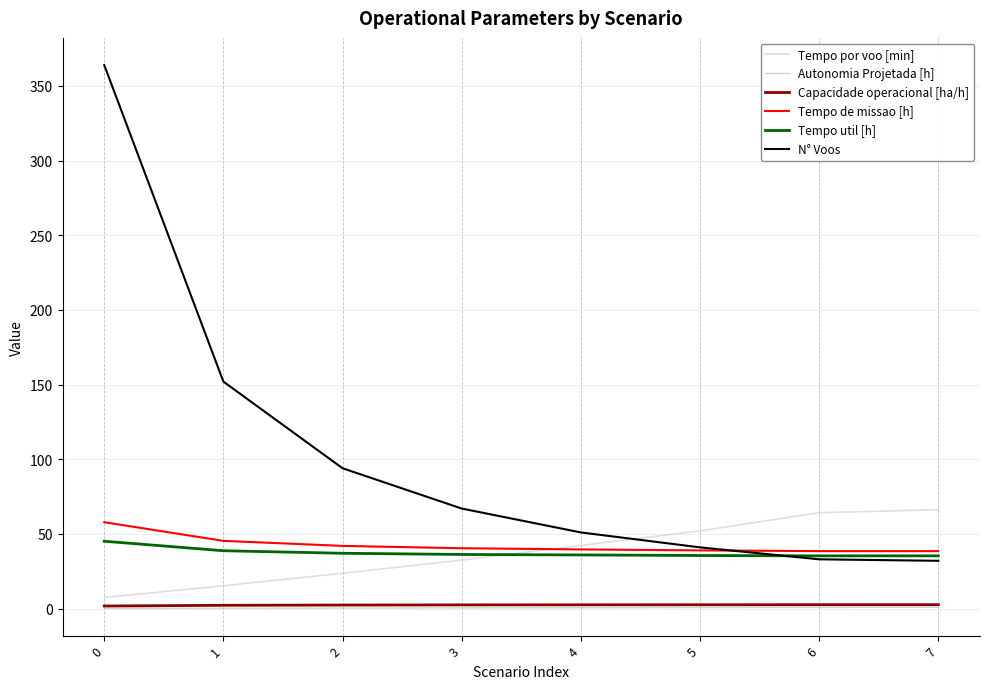

At 4, list the series in order from largest to smallest.

N° Voos, Tempo por voo [min], Tempo de missao [h], Tempo util [h], Capacidade operacional [ha/h], Autonomia Projetada [h]